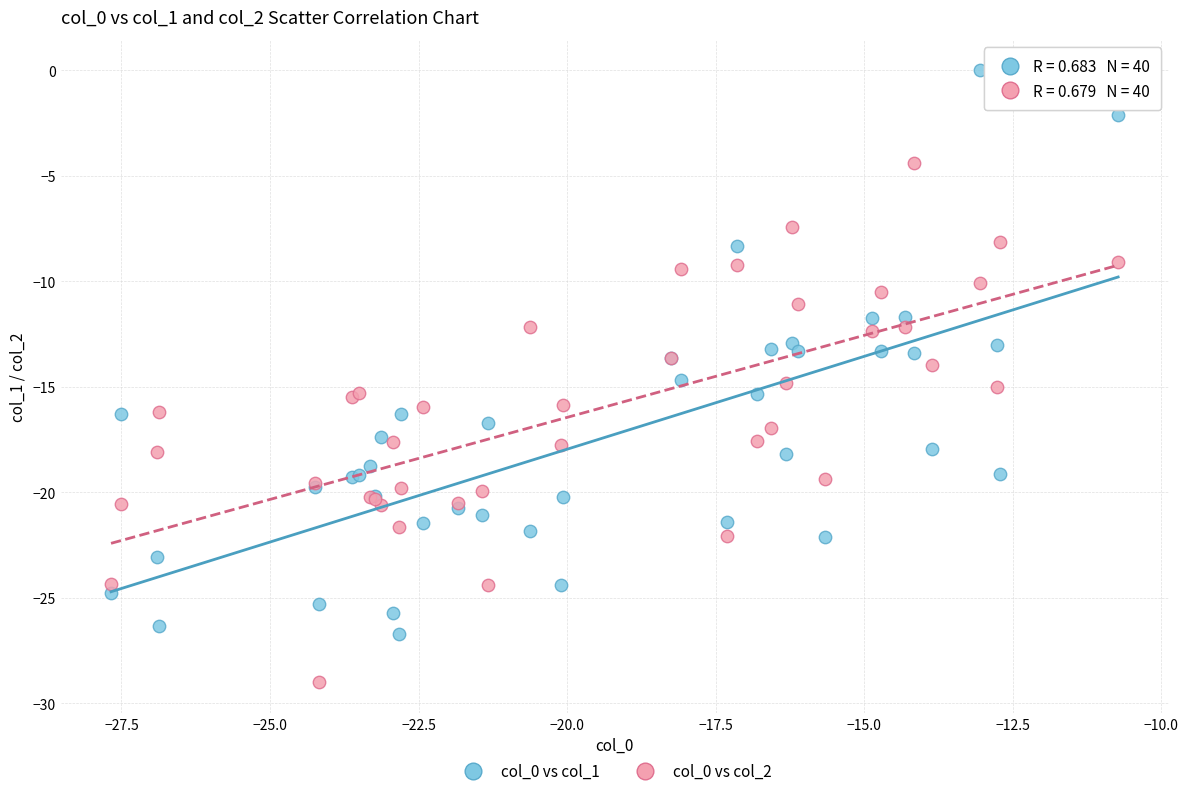

What is the X range (max minus min) for the scatter plot?

16.9